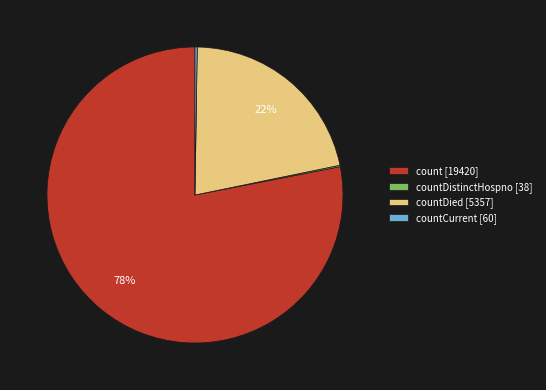

Which category has the biggest portion of the pie?

count [19420]